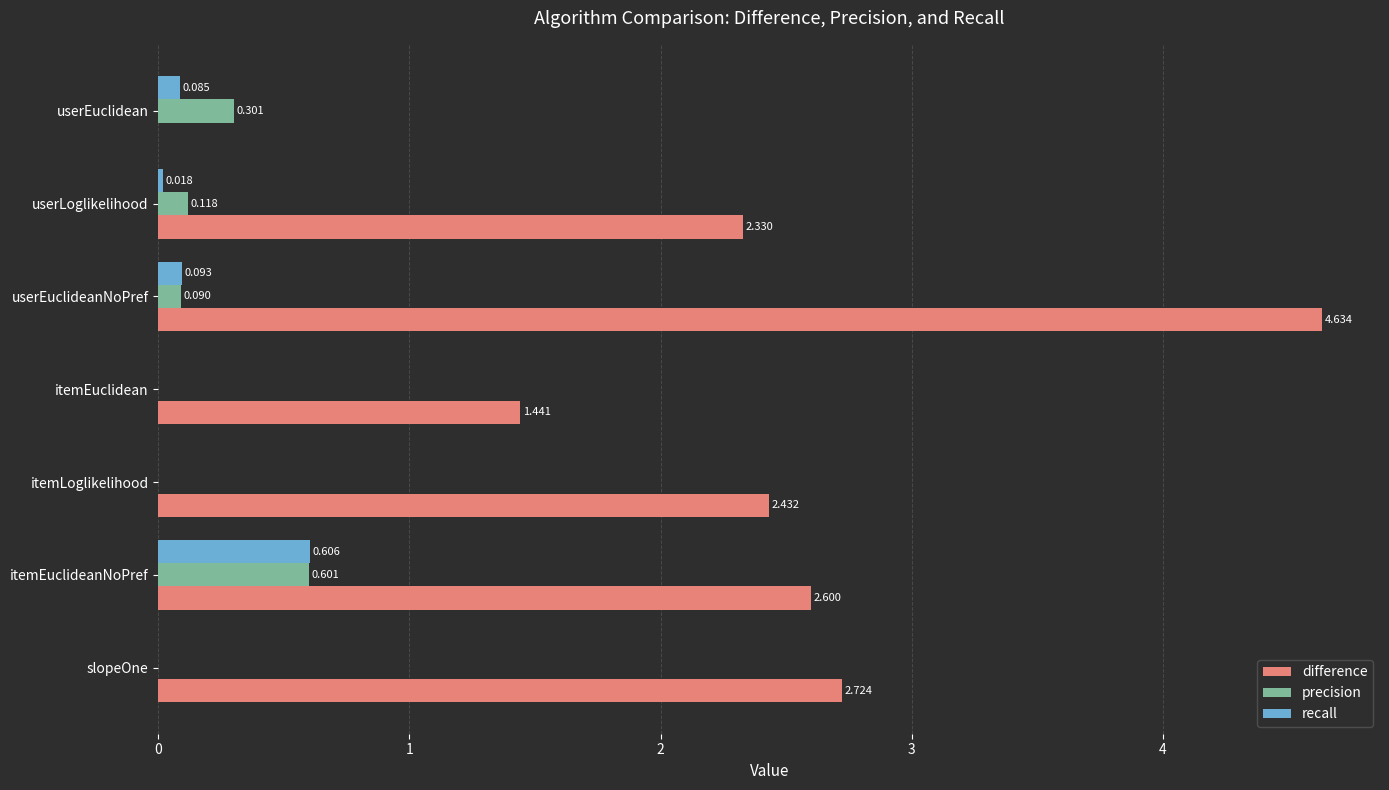

Between itemEuclideanNoPref and itemEuclidean, which series saw the biggest shift?

difference